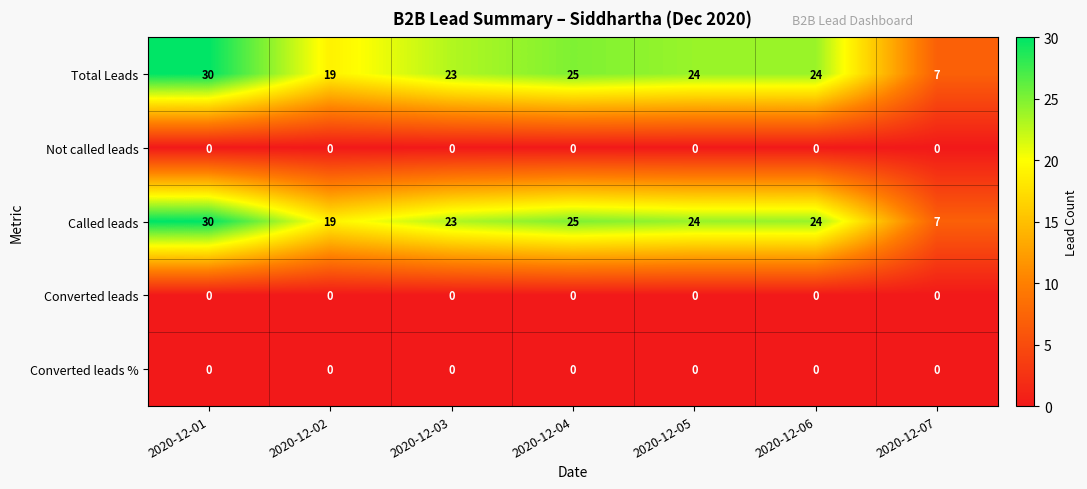

What is the spread (max minus min) of values at 2020-12-04?

25